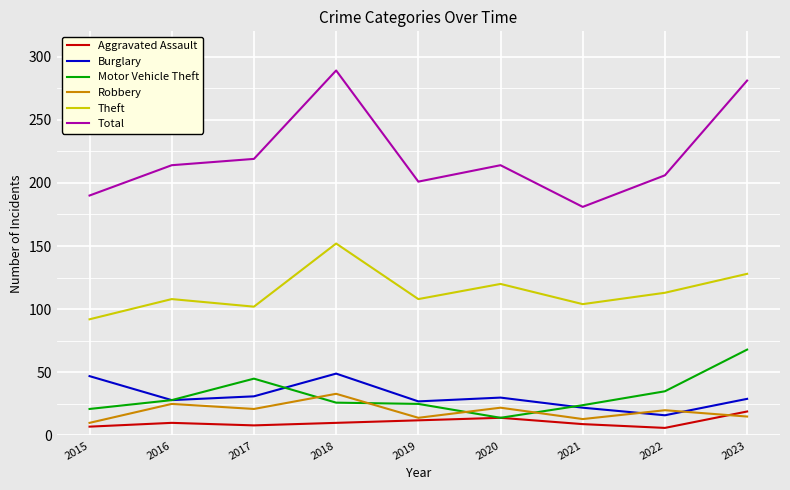

At which label does Motor Vehicle Theft reach its minimum?

2020